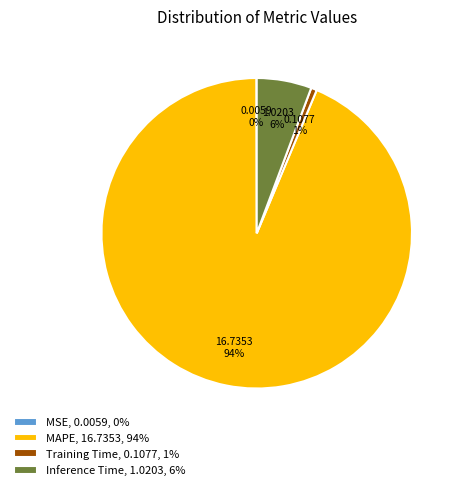

Is it true that Inference Time, 1.0203, 6% is 13% of the pie?

False